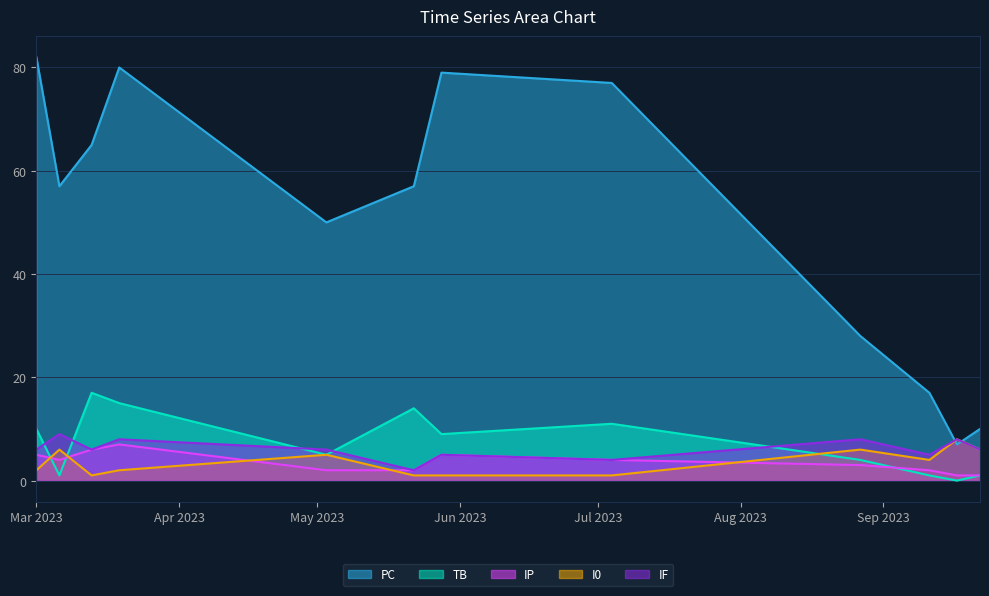

Reading right to left, what are all the values shown in this chart?

PC: 10	7	17	28	77	79	57	50	80	65	57	82
TB: 1	0	1	4	11	9	14	5	15	17	1	10
IP: 1	1	2	3	4	5	2	2	7	6	4	5
I0: 6	8	4	6	1	1	1	5	2	1	6	2
IF: 6	8	5	8	4	5	2	6	8	6	9	6